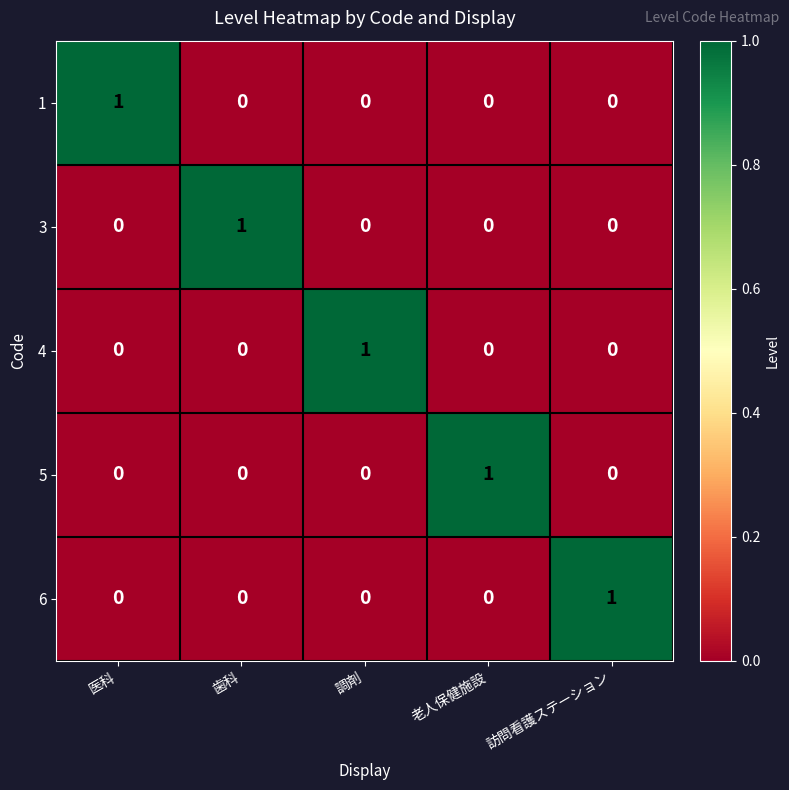

The 3 series shows 0 at 調剤. True or false?

True